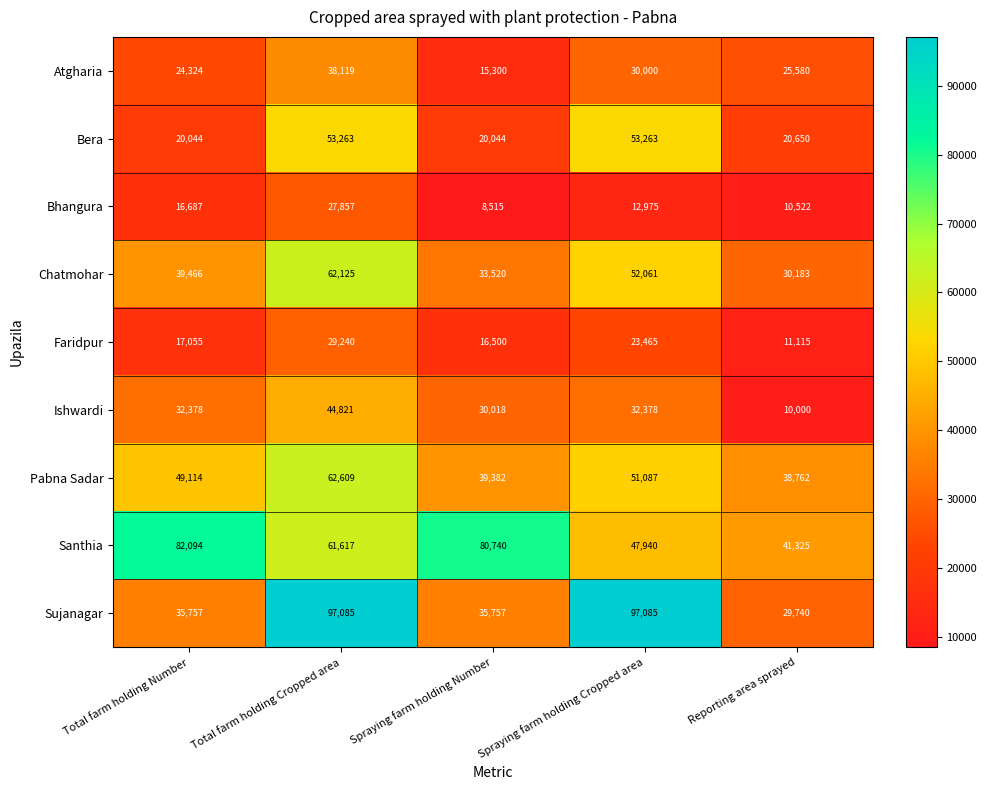

What is the total value across all series at Total farm holding Cropped area?

476736